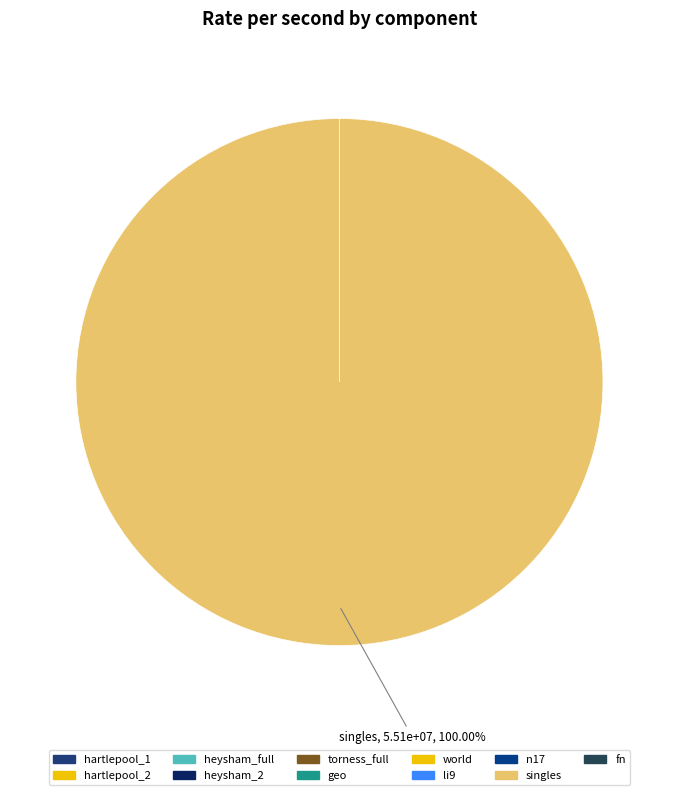

To the nearest percent, what is the difference between the largest and smallest slice percentages?

100%